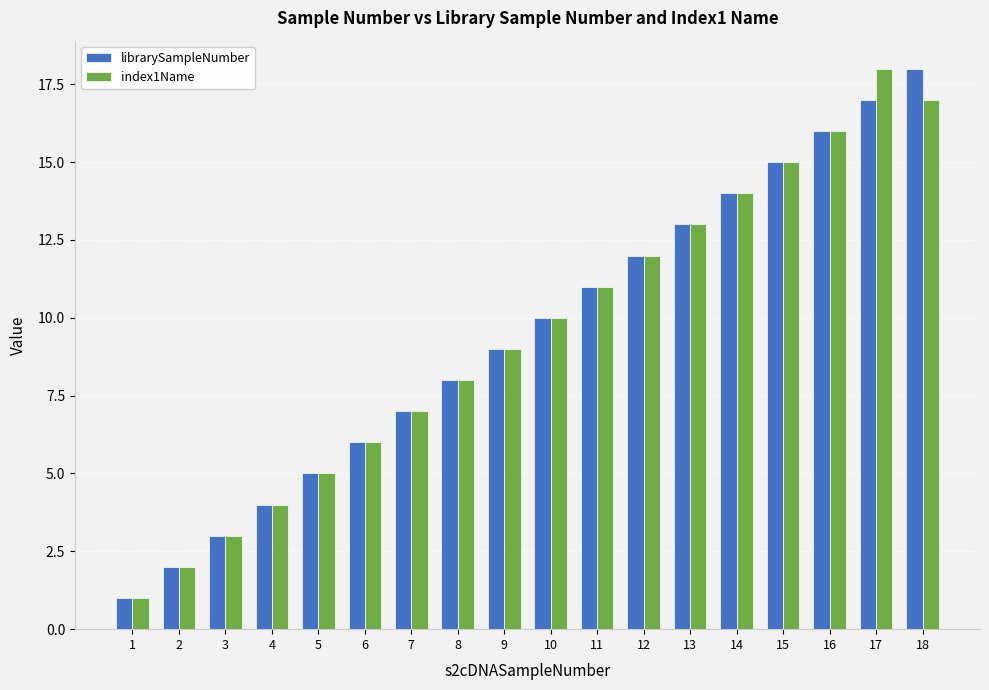

Reading left to right, what are all the values shown in this chart?

librarySampleNumber: 1	2	3	4	5	6	7	8	9	10	11	12	13	14	15	16	17	18
index1Name: 1	2	3	4	5	6	7	8	9	10	11	12	13	14	15	16	18	17